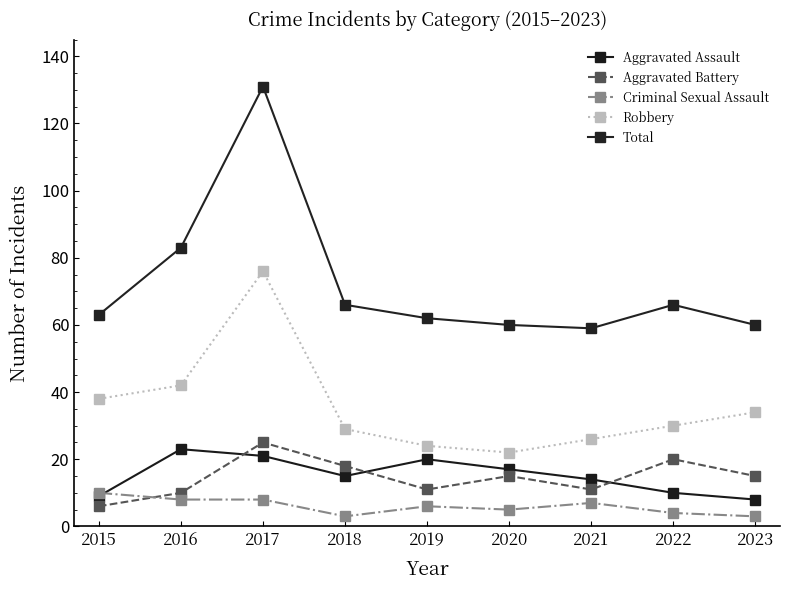

True or false: Robbery and Criminal Sexual Assault cross at least once.

False